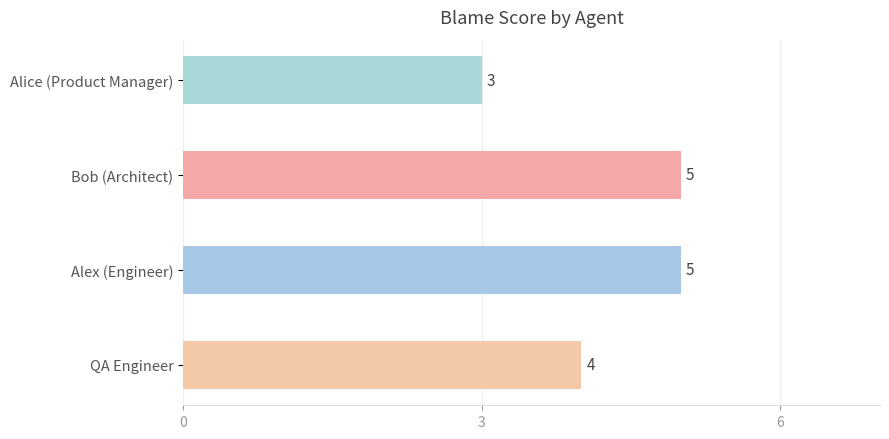

What is the sum of all values?

17